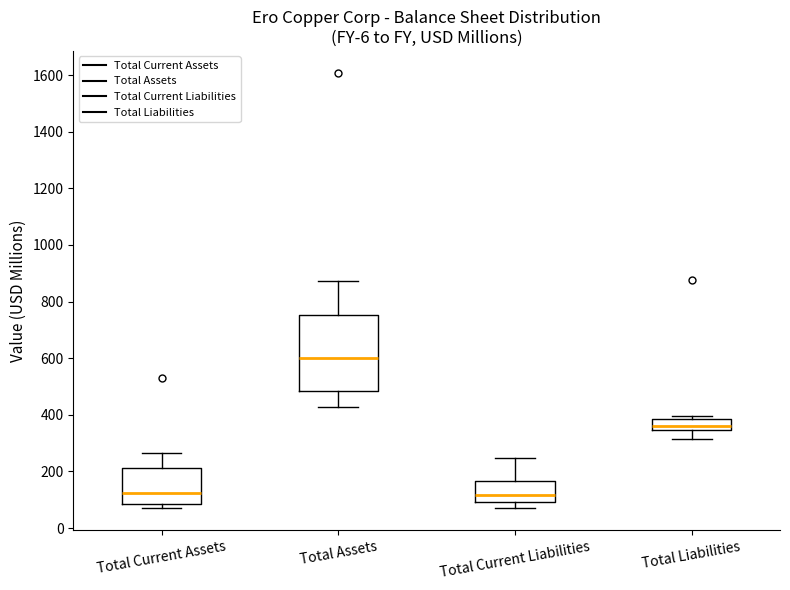

Where does the upper whisker of the box for Total Current Assets end on the y-axis? The values are not printed on the chart, so give them approximately, as read against the axis.

260